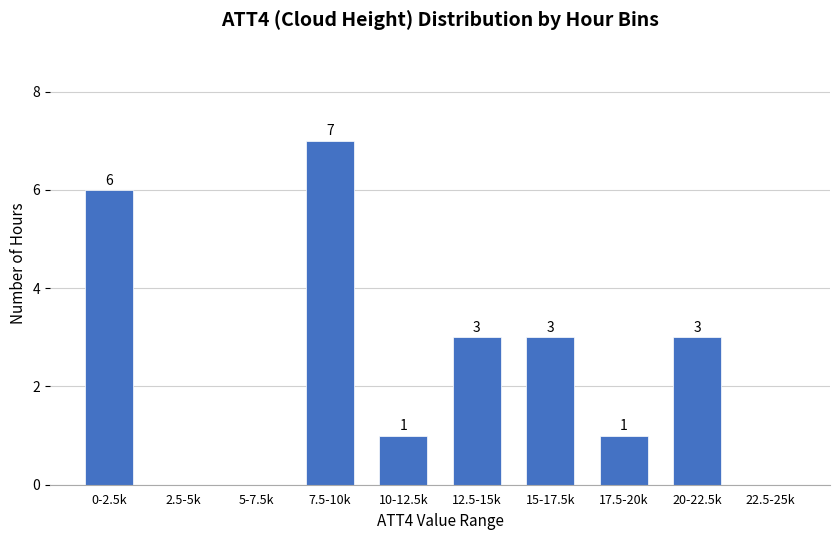

Reading right to left, extract all data points from this chart.

22.5-25k=0	20-22.5k=3	17.5-20k=1	15-17.5k=3	12.5-15k=3	10-12.5k=1	7.5-10k=7	5-7.5k=0	2.5-5k=0	0-2.5k=6